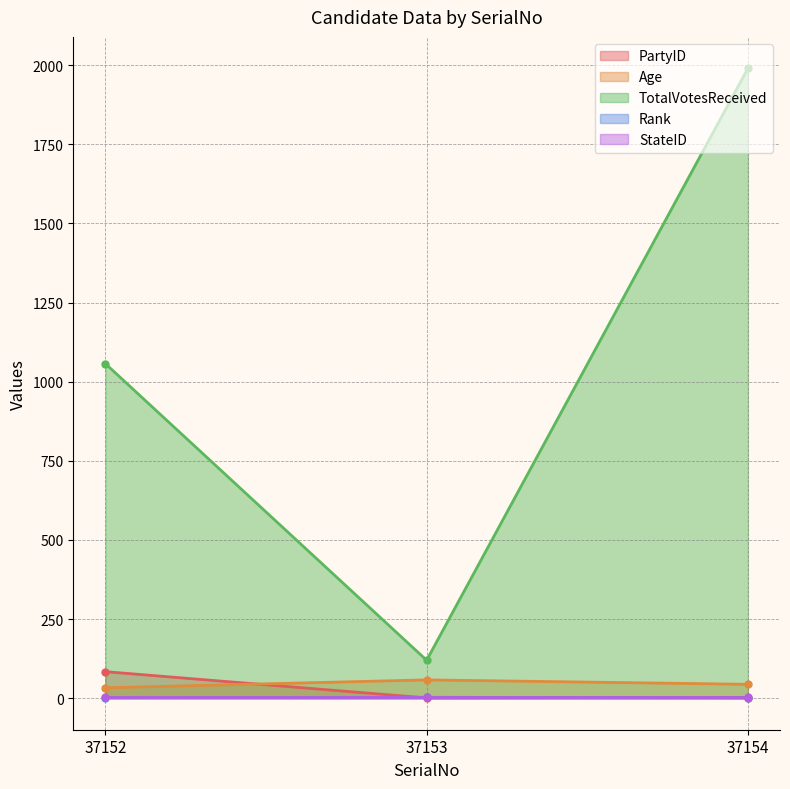

At which label does PartyID reach its peak?

37152